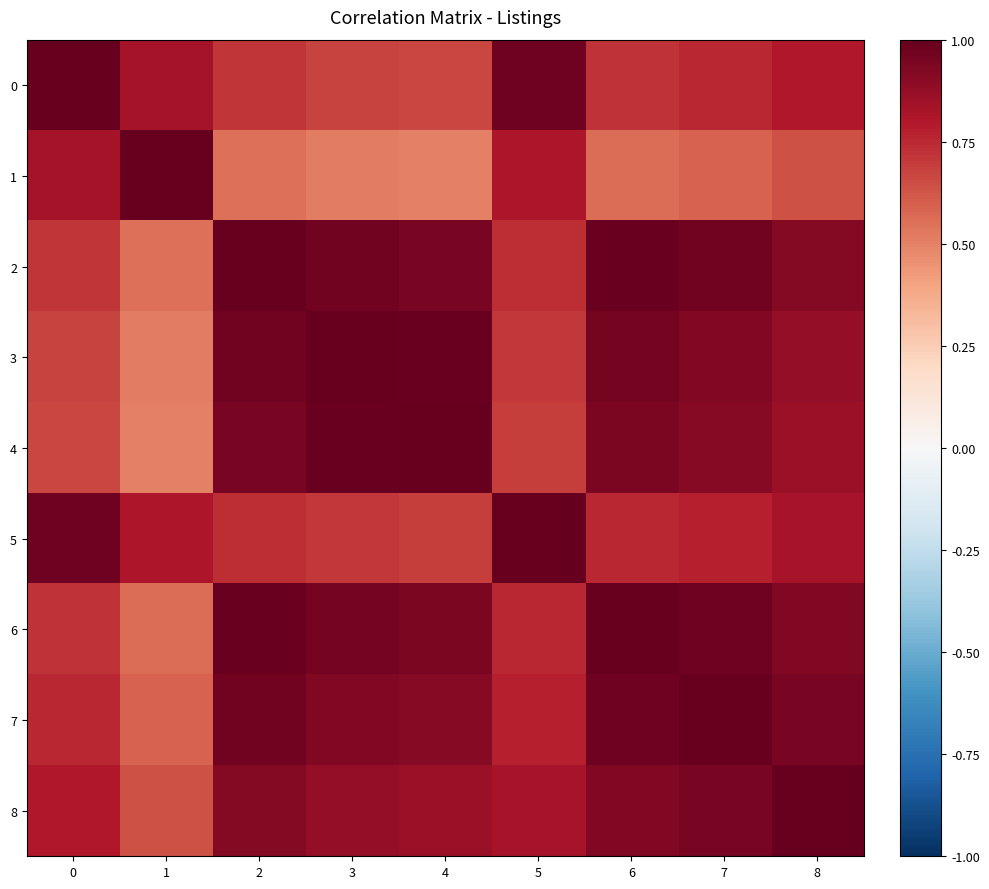

Reading left to right, extract all data points from this chart.

0: 0=1.0	1=0.8	2=0.7	3=0.7	4=0.7	5=1.0	6=0.7	7=0.8	8=0.8
1: 0=0.8	1=1.0	2=0.6	3=0.5	4=0.5	5=0.8	6=0.6	7=0.6	8=0.6
2: 0=0.7	1=0.6	2=1.0	3=1.0	4=0.9	5=0.7	6=1.0	7=1.0	8=0.9
3: 0=0.7	1=0.5	2=1.0	3=1.0	4=1.0	5=0.7	6=1.0	7=0.9	8=0.9
4: 0=0.7	1=0.5	2=0.9	3=1.0	4=1.0	5=0.7	6=0.9	7=0.9	8=0.9
5: 0=1.0	1=0.8	2=0.7	3=0.7	4=0.7	5=1.0	6=0.8	7=0.8	8=0.8
6: 0=0.7	1=0.6	2=1.0	3=1.0	4=0.9	5=0.8	6=1.0	7=1.0	8=0.9
7: 0=0.8	1=0.6	2=1.0	3=0.9	4=0.9	5=0.8	6=1.0	7=1.0	8=1.0
8: 0=0.8	1=0.6	2=0.9	3=0.9	4=0.9	5=0.8	6=0.9	7=1.0	8=1.0